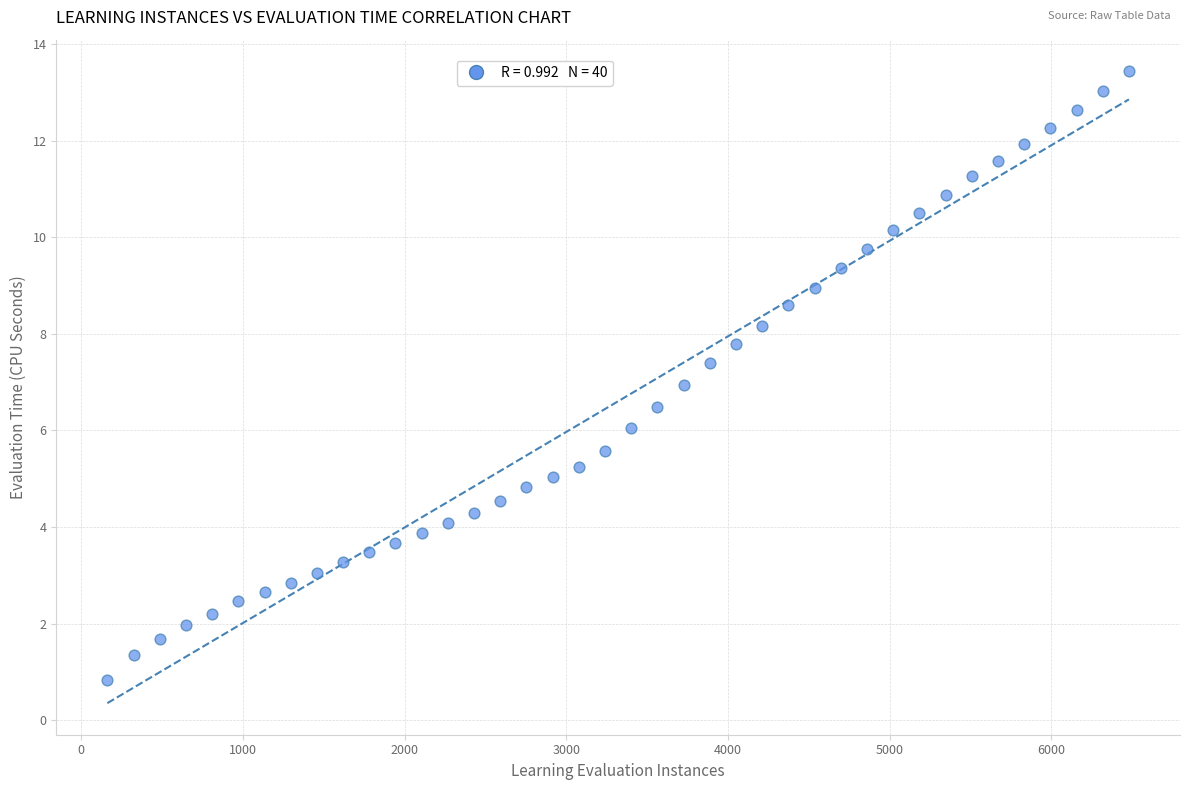

What is the range of Y values (max minus min)?

12.6